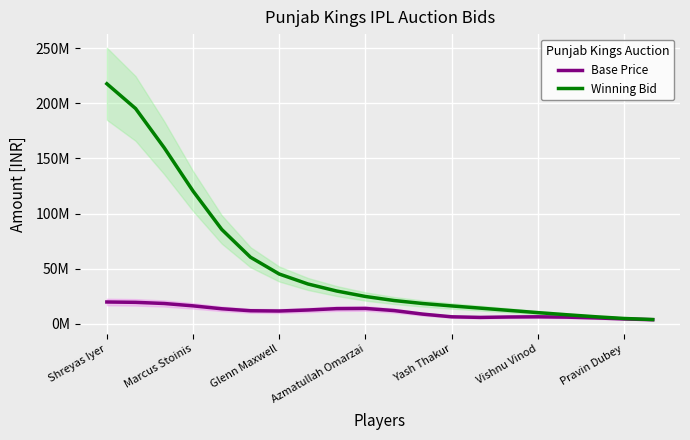

List the series in order of their peak value, lowest first.

Base Price, Winning Bid